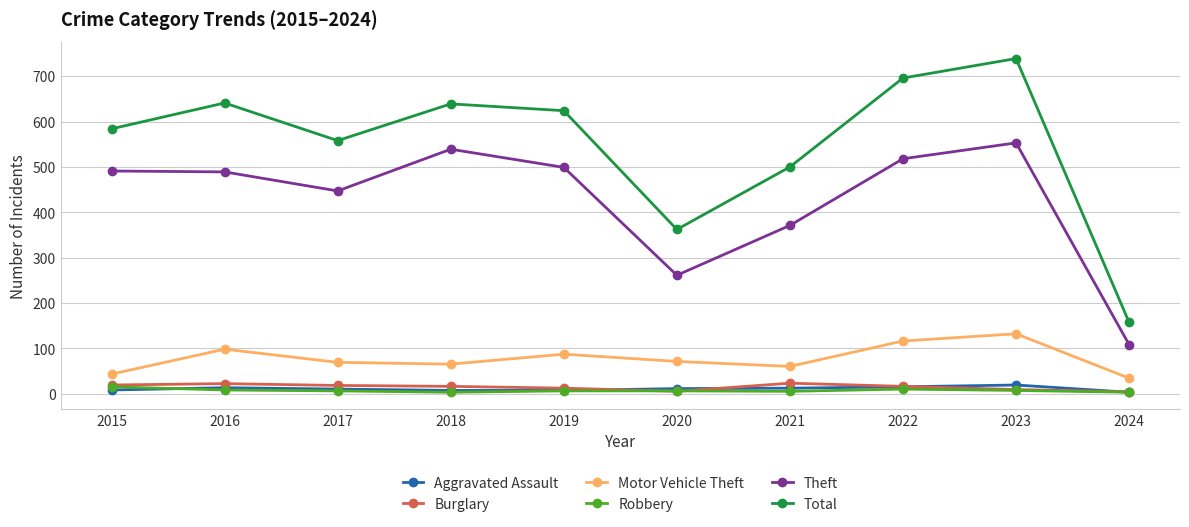

How many interior local peaks does the Motor Vehicle Theft series have?

3